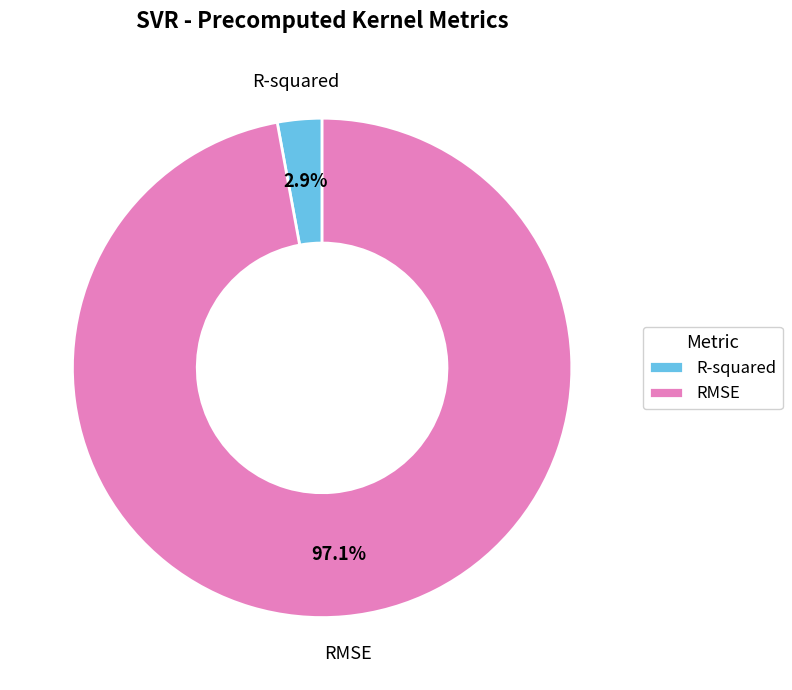

Which slice represents more than half of the pie?

RMSE